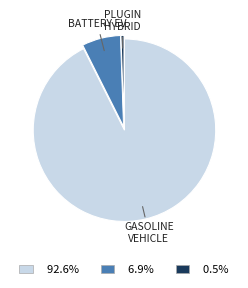

Is there a majority slice in this chart?

Yes